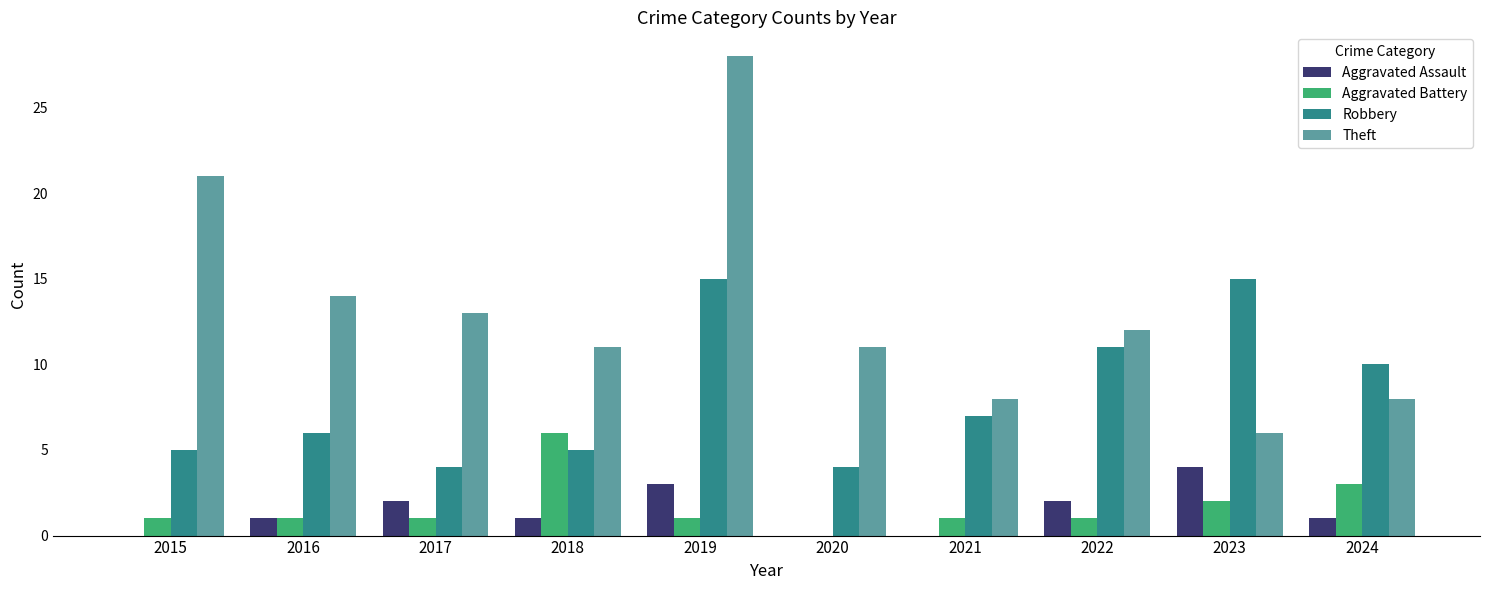

Count the Aggravated Battery values in the range 1 to 2.

7